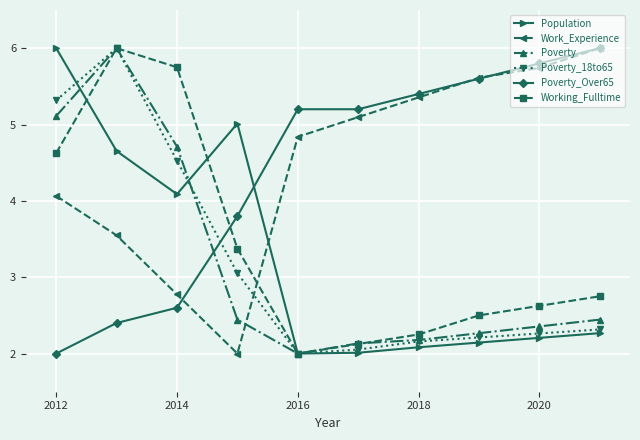

What is the value of the Poverty_Over65 point at the 1st from the left?

2.0